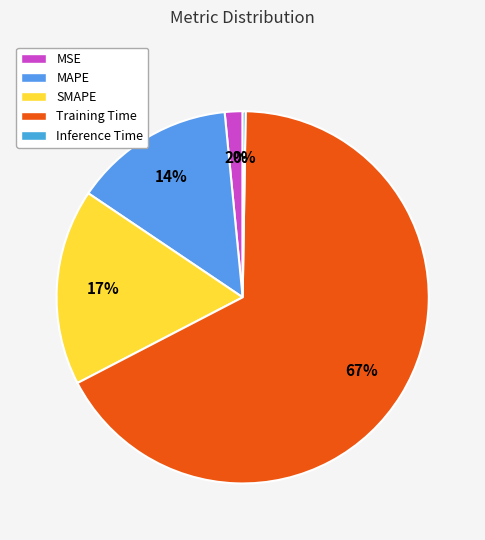

To the nearest percent, what percentage of the pie is MAPE?

14%